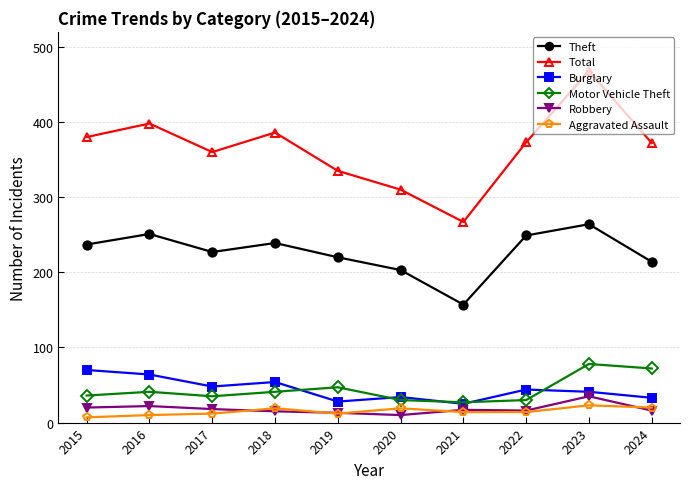

Rank the series by their maximum value, from highest to lowest.

Total, Theft, Motor Vehicle Theft, Burglary, Robbery, Aggravated Assault